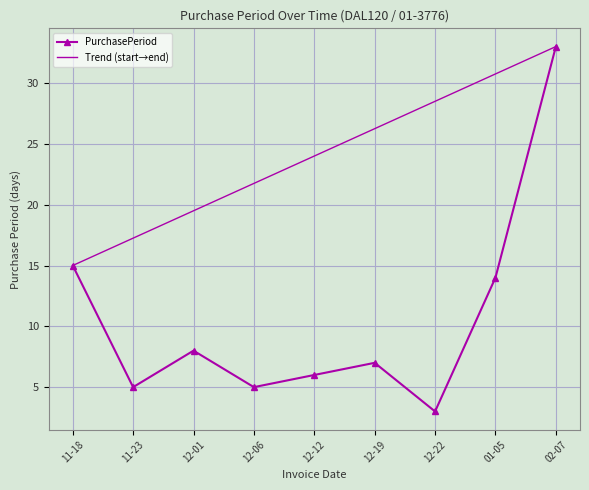

Which category has the lowest value in the PurchasePeriod series?

12-22